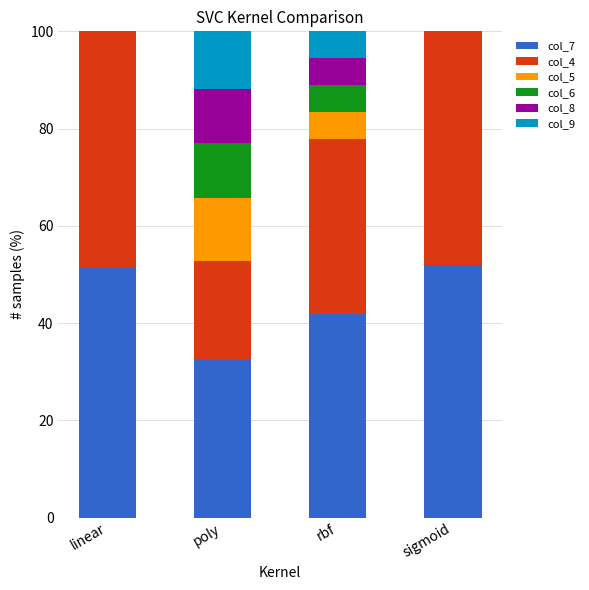

What is the maximum value for col_7?

52.0